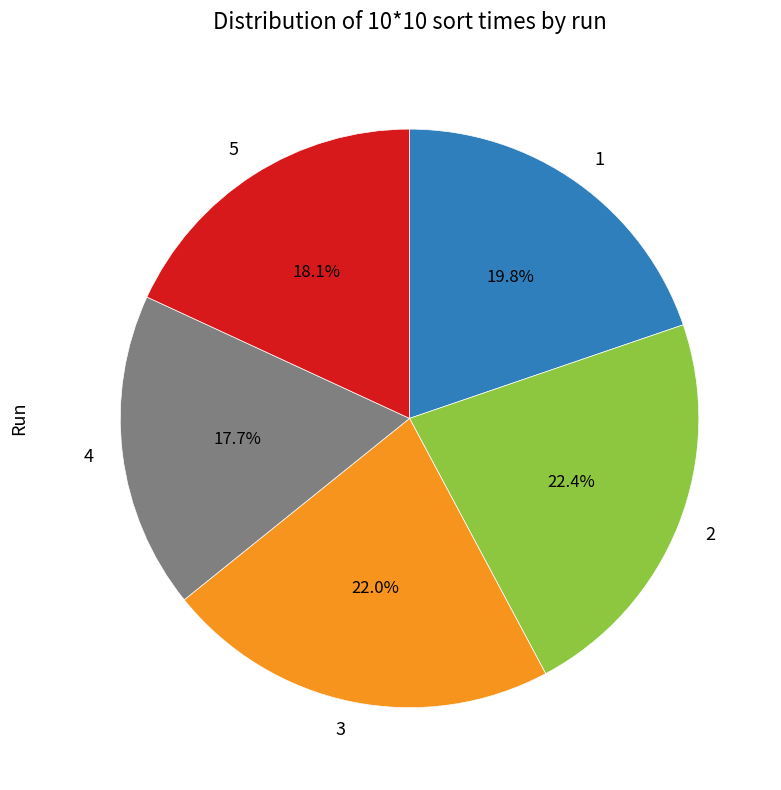

To the nearest percent, what percentage of the pie is 2?

22%